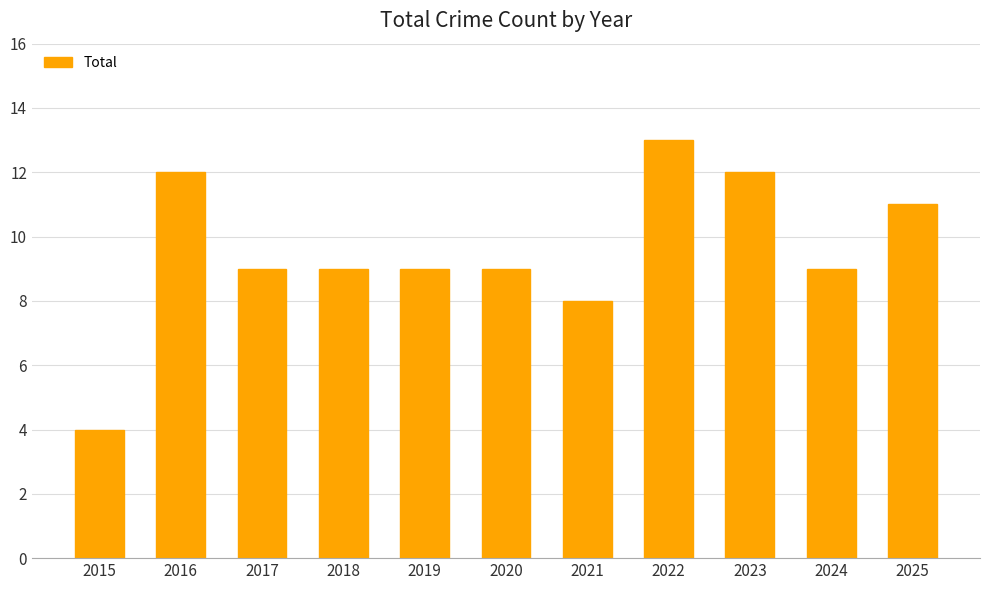

Which has a higher value, 2018 or 2023?

2023